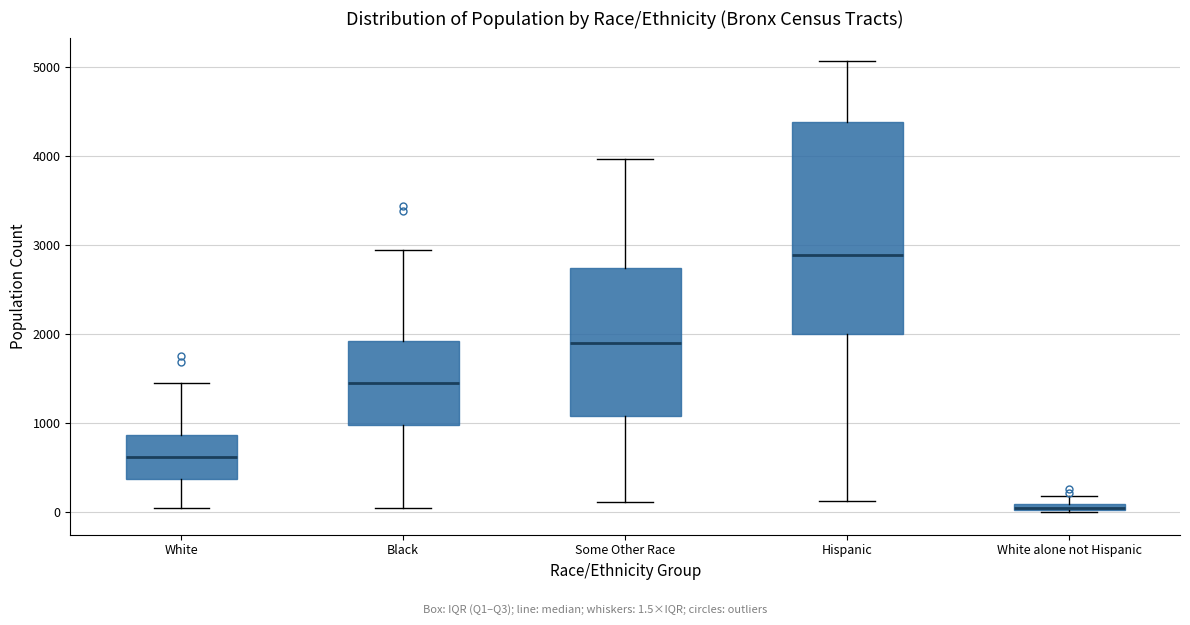

Which box is the tallest, from its lower edge to its upper edge?

Hispanic